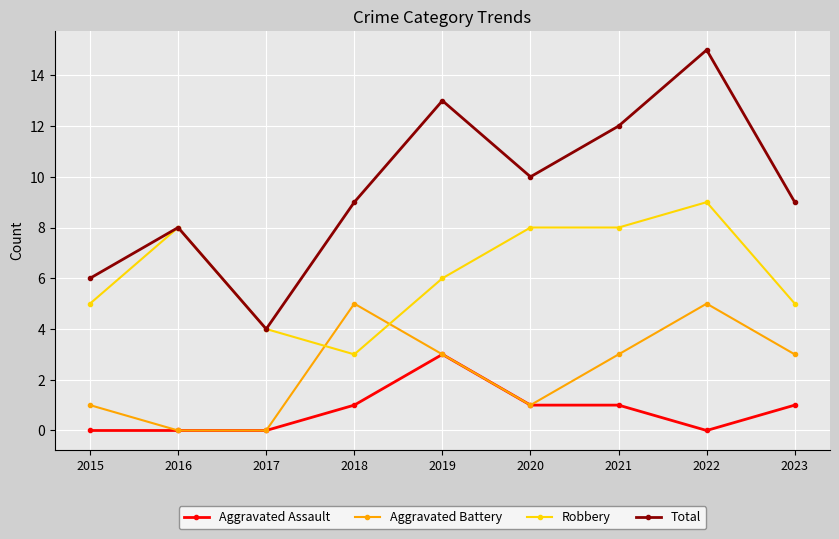

True or false: Aggravated Battery has a value of 0 at 2016.

True